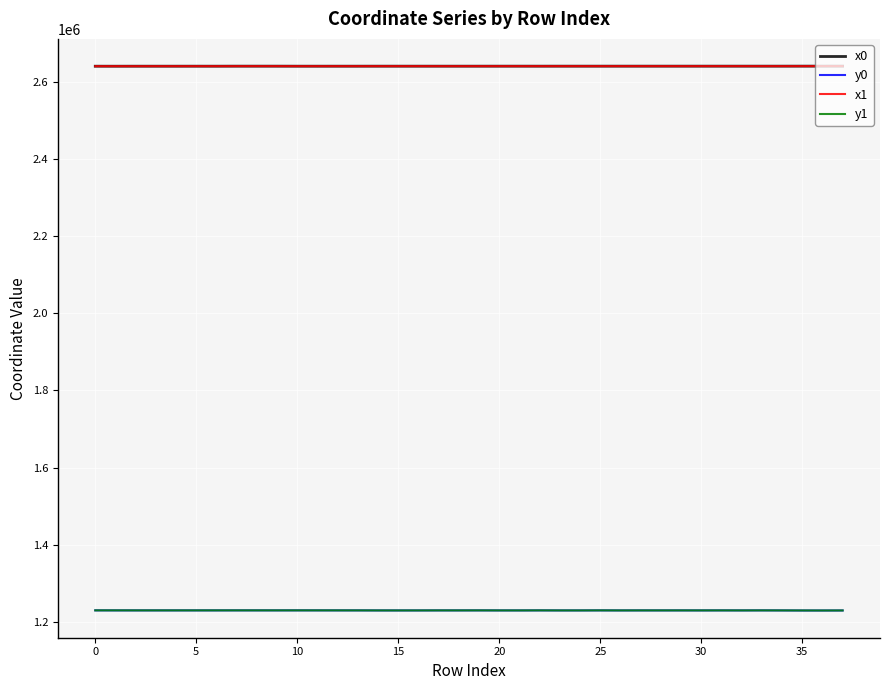

What is the highest value of the y0 series?

1229761.7